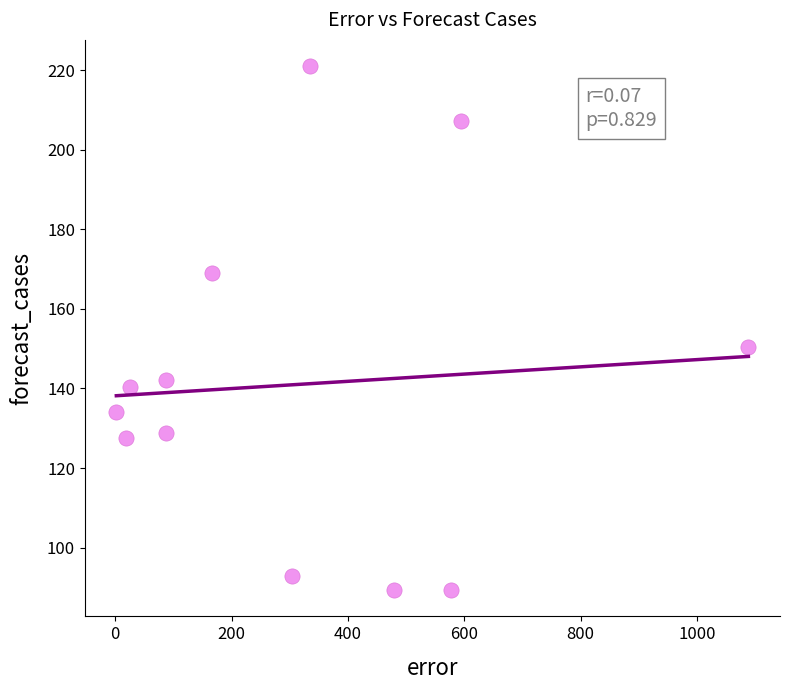

What Y value in the scatter plot is closest to 155?

150.5